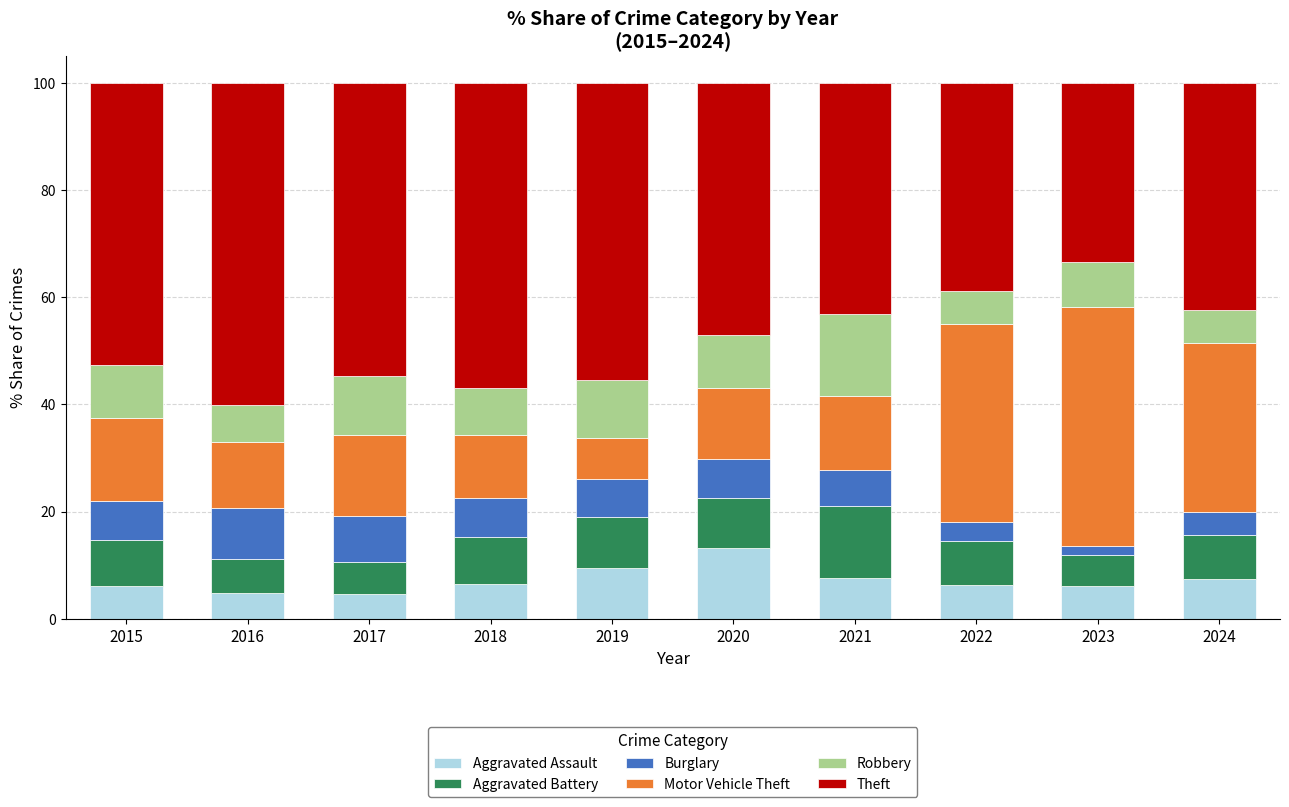

What value does the Aggravated Assault series have at 2018?

6.5